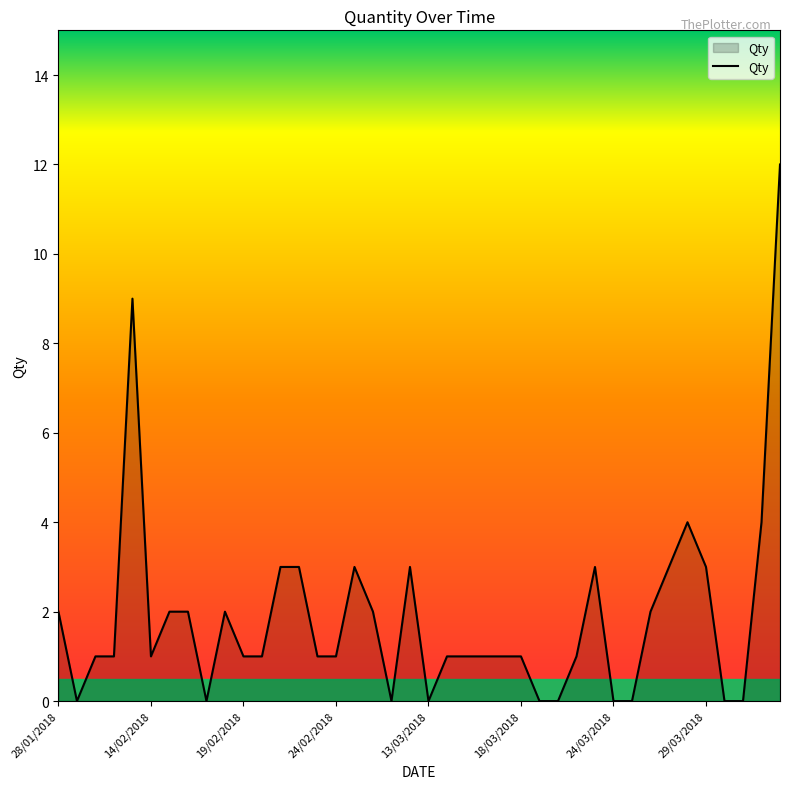

What is the maximum value shown in the chart?

12